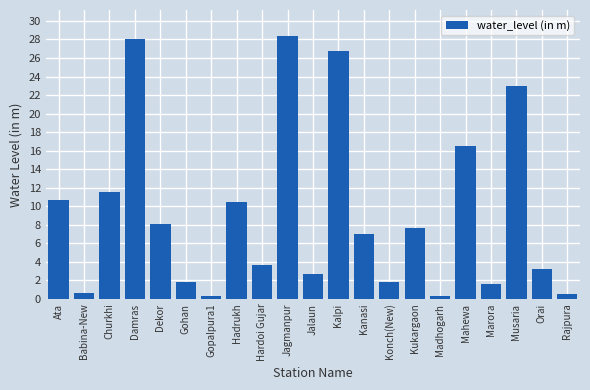

Is it true that the value at Jalaun is 2.7?

True